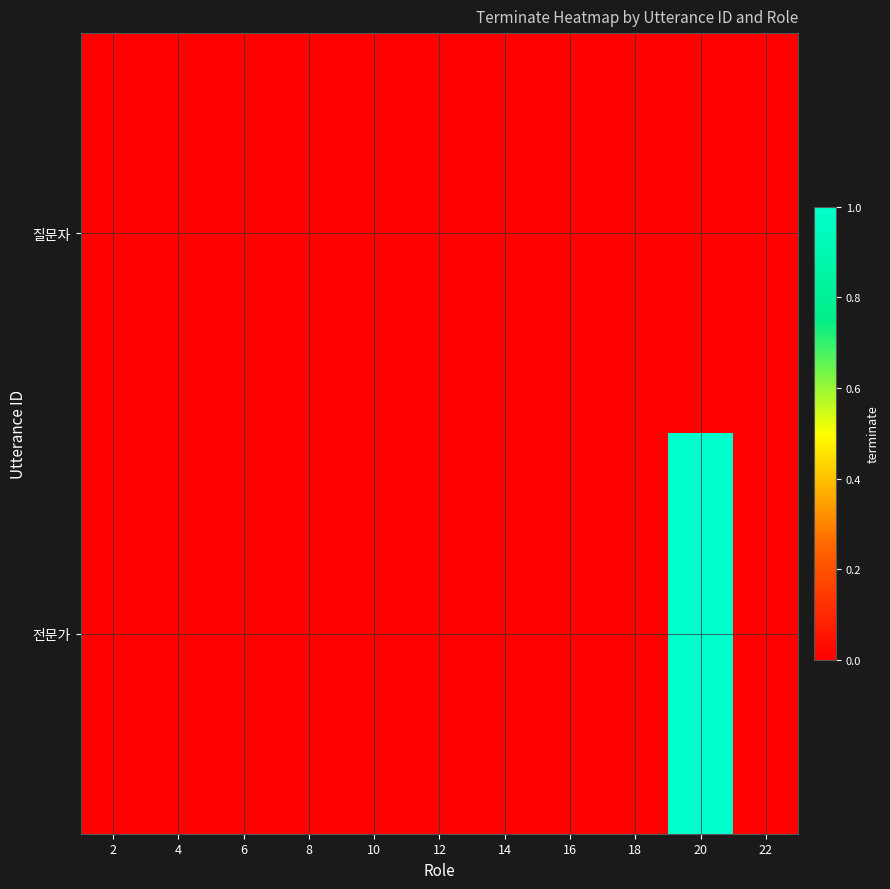

At which category is the sum across all series the highest?

20